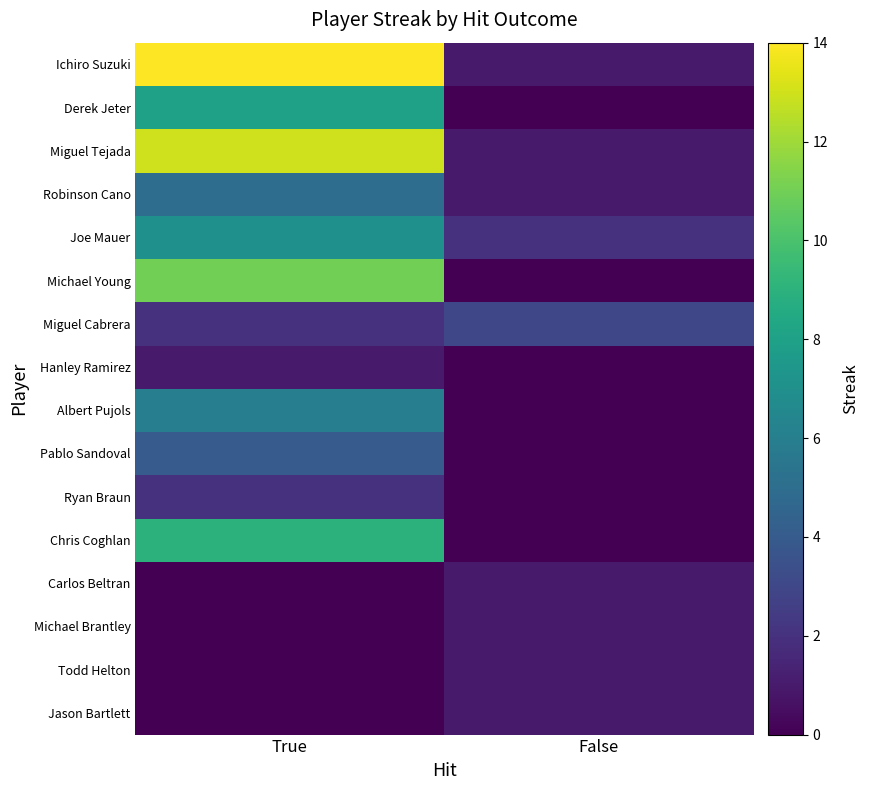

At which category is the sum across all series the highest?

True